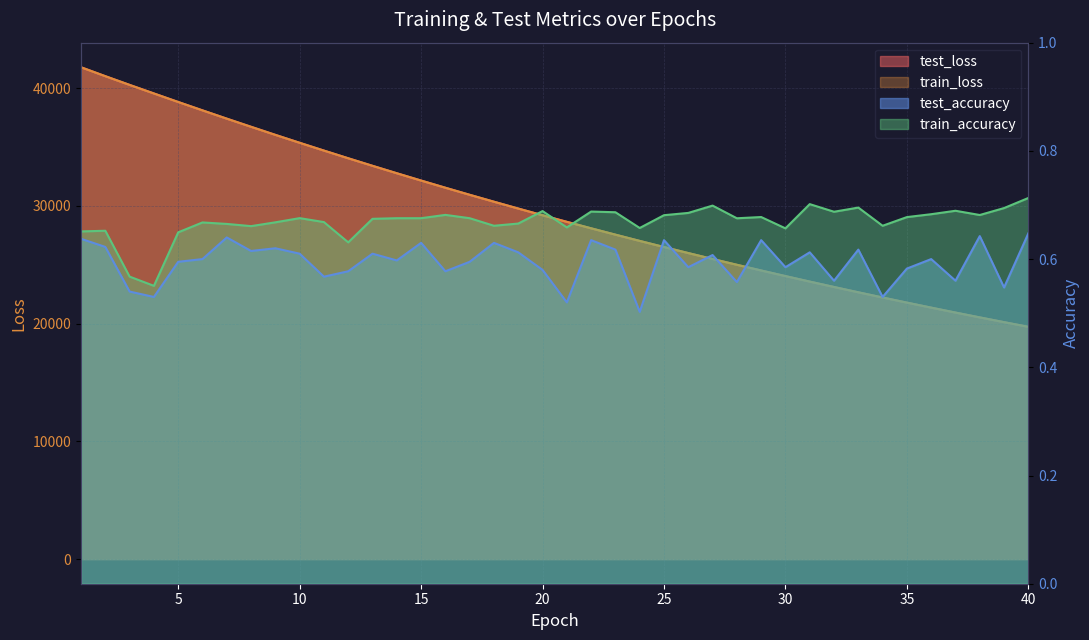

What is the highest value of the train_loss series?

41767.2